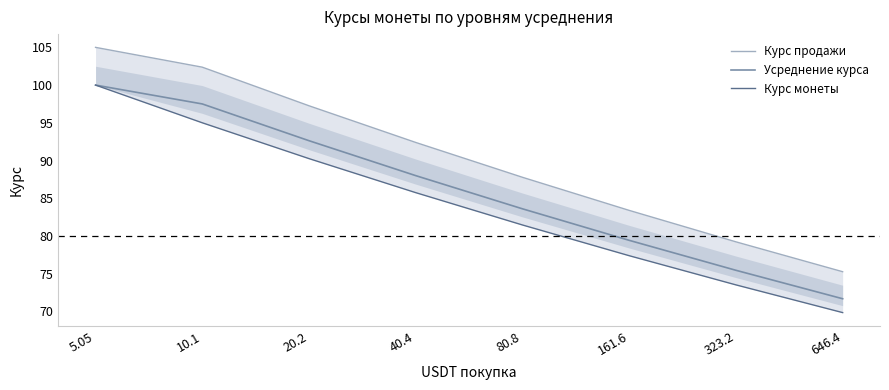

What is the difference between the Усреднение курса values at 161.6 and 5.05?

20.6